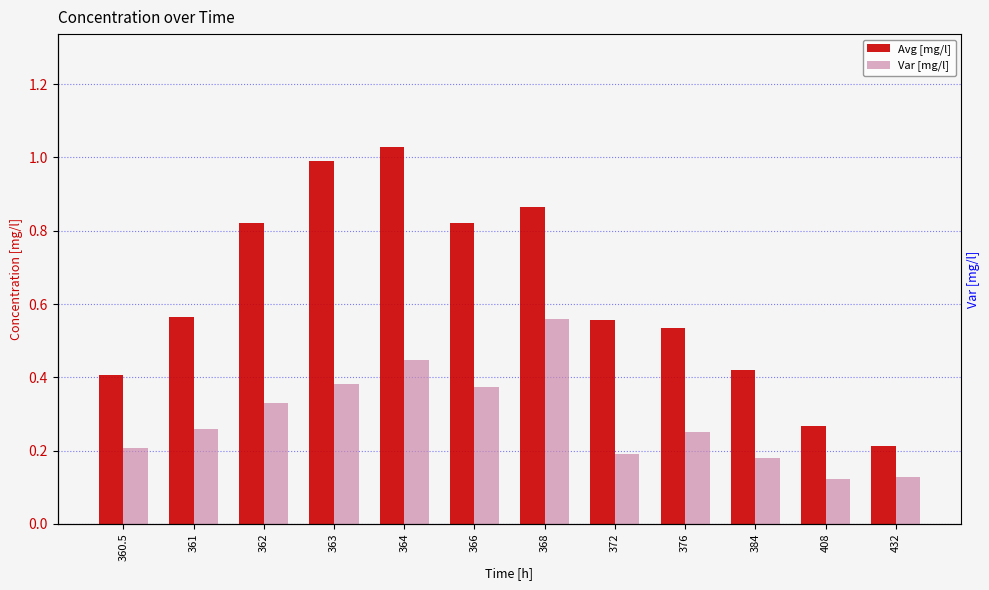

What is the minimum value shown in the chart?

0.1